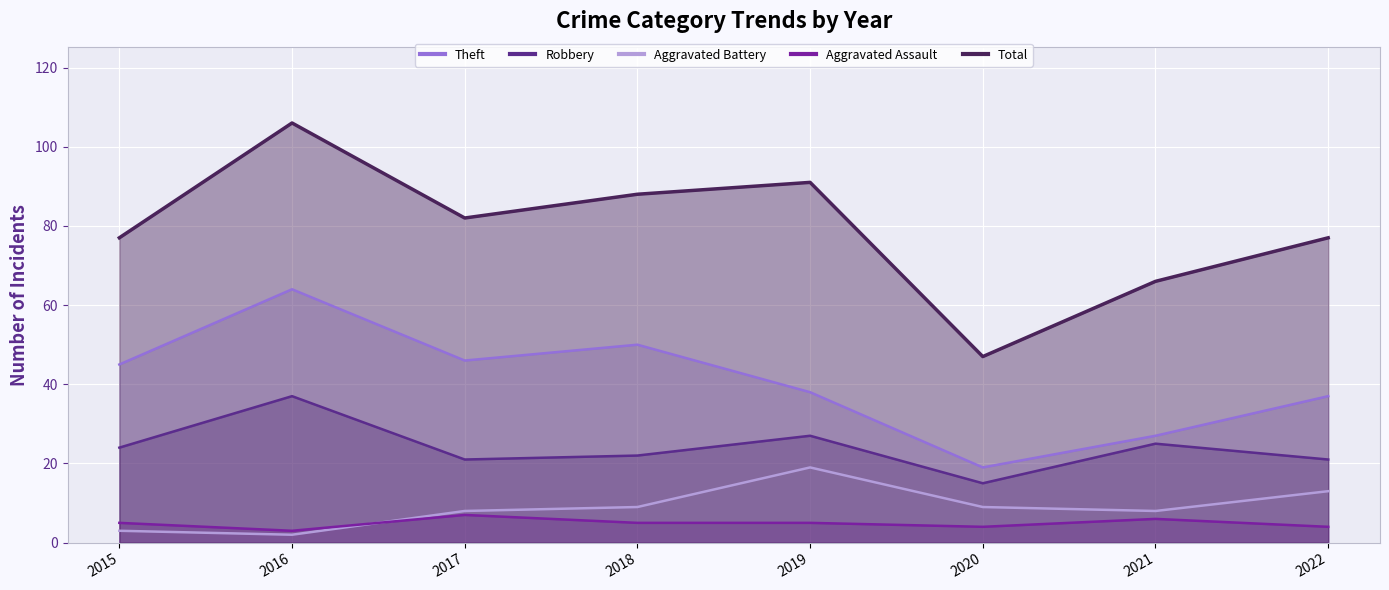

The Aggravated Assault series shows 9 at 2015. True or false?

False